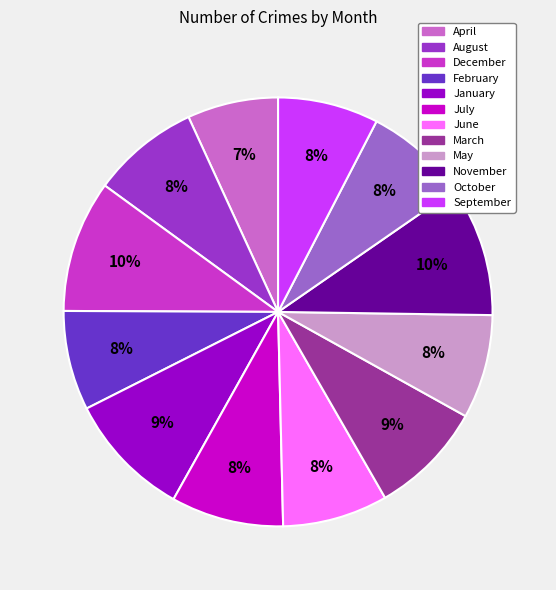

Which has a higher value, February or April?

February